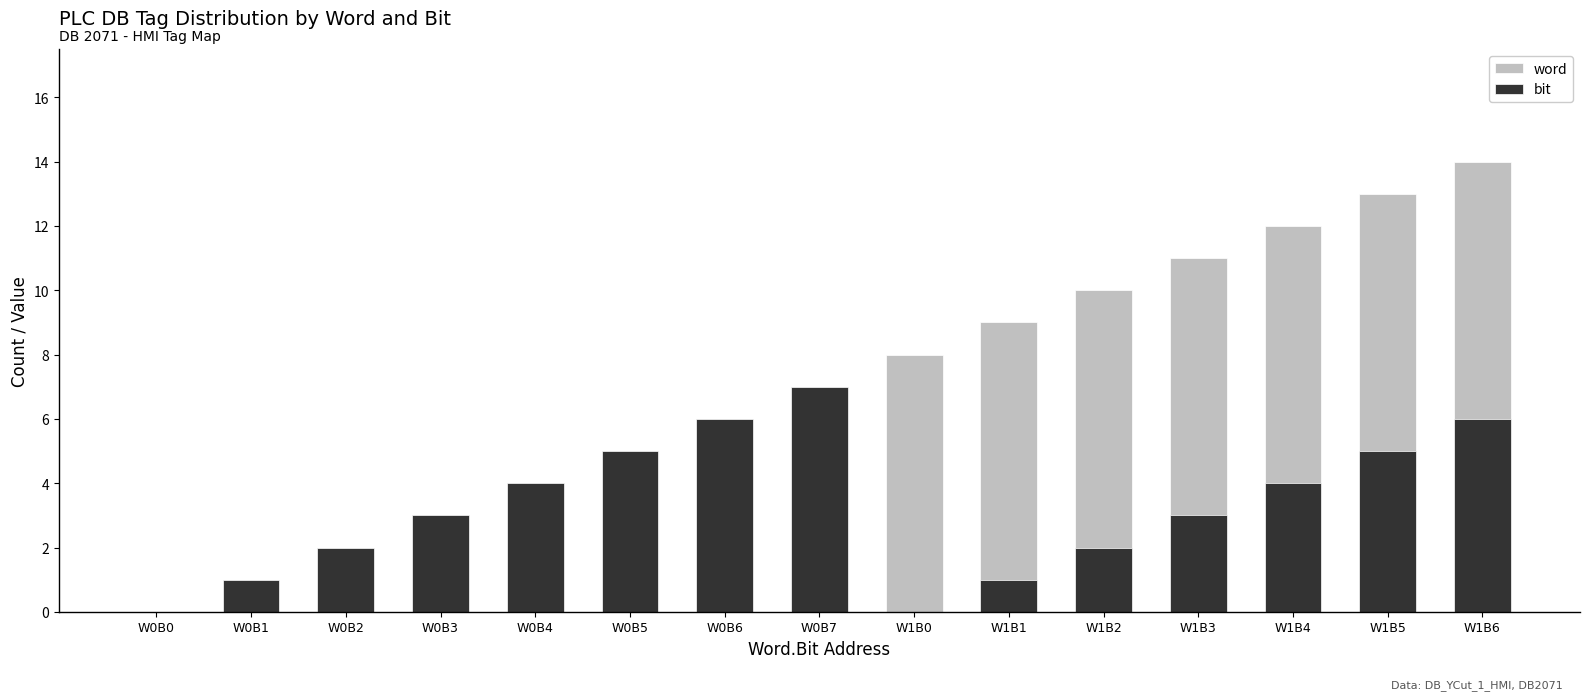

What are all the series names shown in the legend?

word, bit